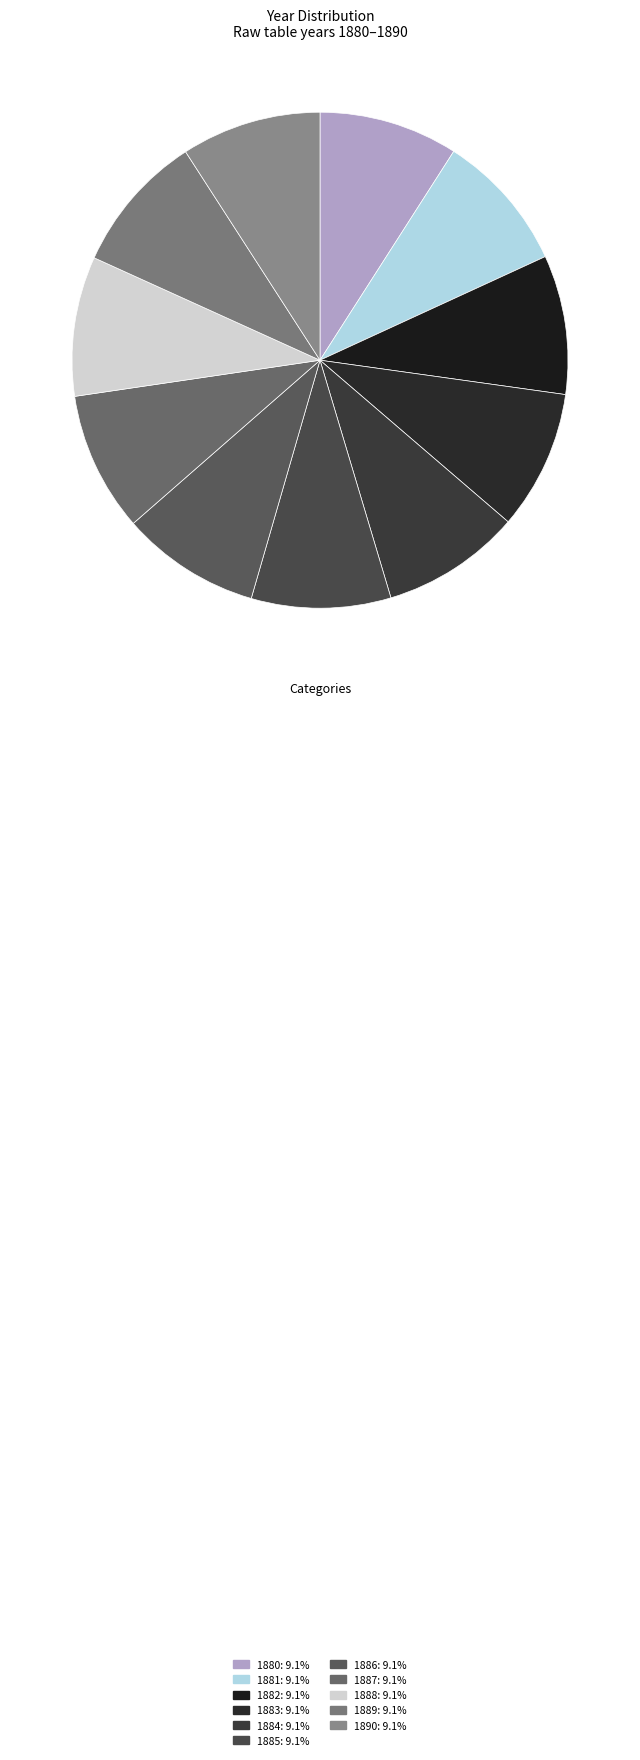

Count the number of slices in the pie.

11